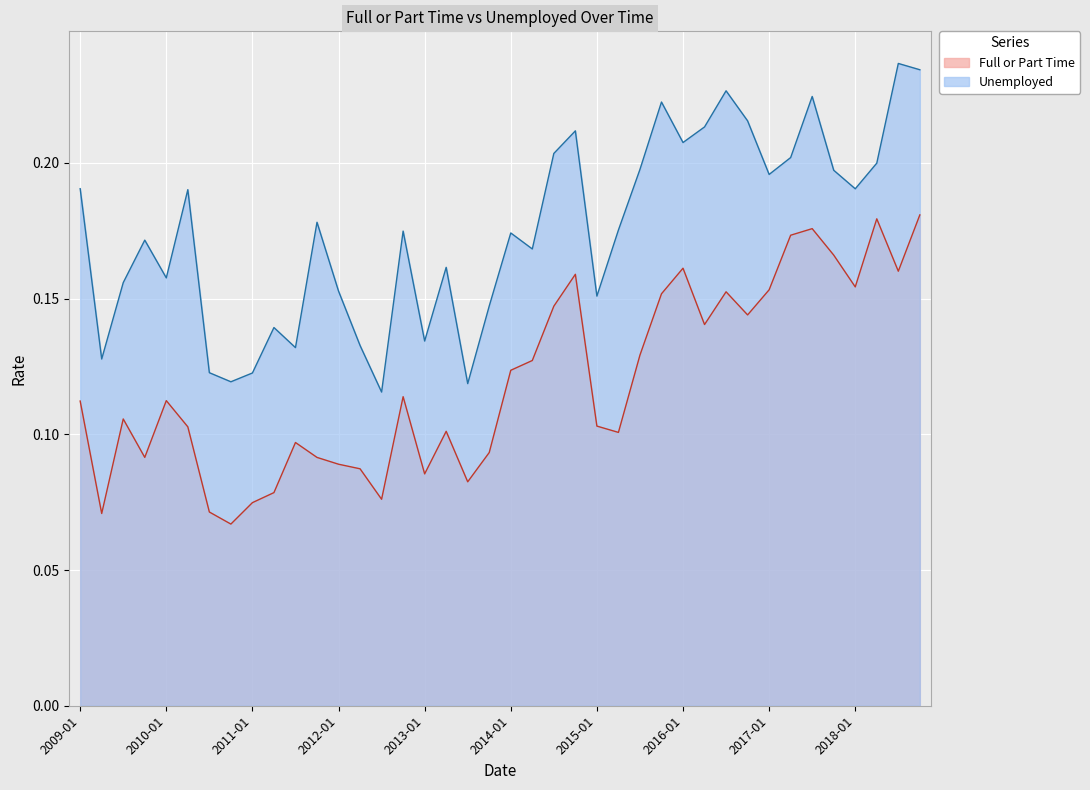

Is it true that Full or Part Time equals 0.0 at 2012-01?

False